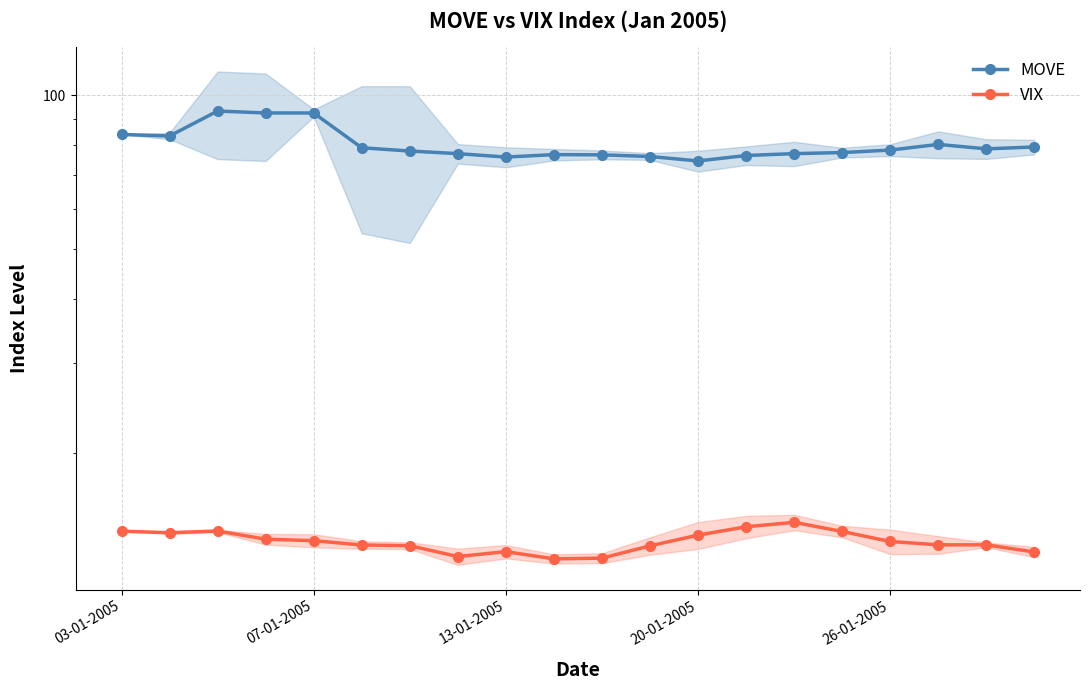

Reading left to right, extract all data points from this chart.

MOVE: 83.9	83.3	93.2	92.4	92.4	79.0	77.8	77.0	75.8	76.6	76.5	76.0	74.5	76.3	77.0	77.3	78.2	80.2	78.6	79.3
VIX: 14.1	14.0	14.1	13.6	13.5	13.2	13.2	12.6	12.8	12.4	12.5	13.2	13.8	14.4	14.7	14.1	13.4	13.2	13.2	12.8